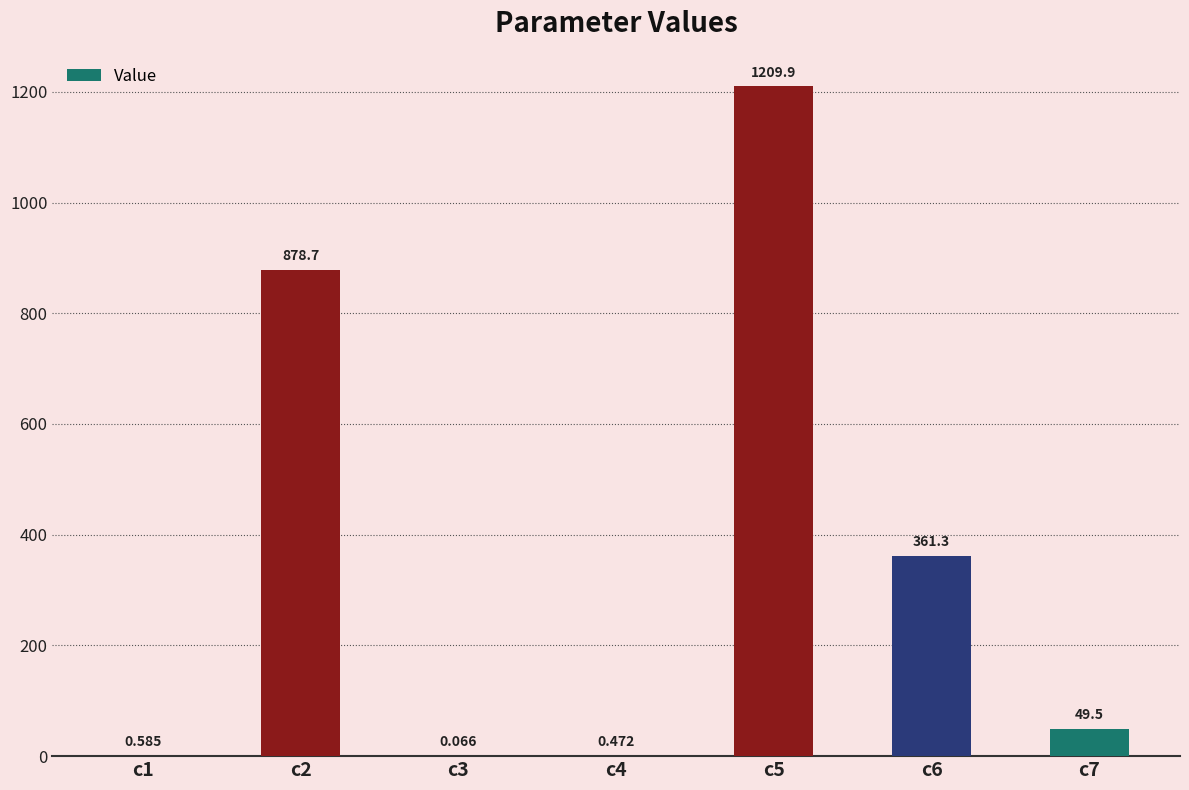

Rank the categories by value from lowest to highest.

c3, c4, c1, c7, c6, c2, c5